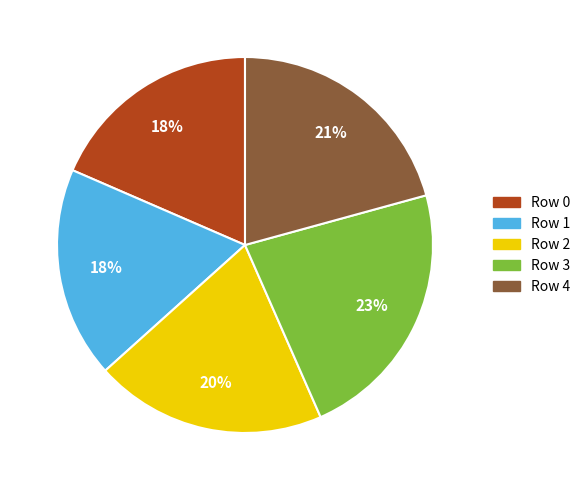

How many slices are in this pie chart?

5